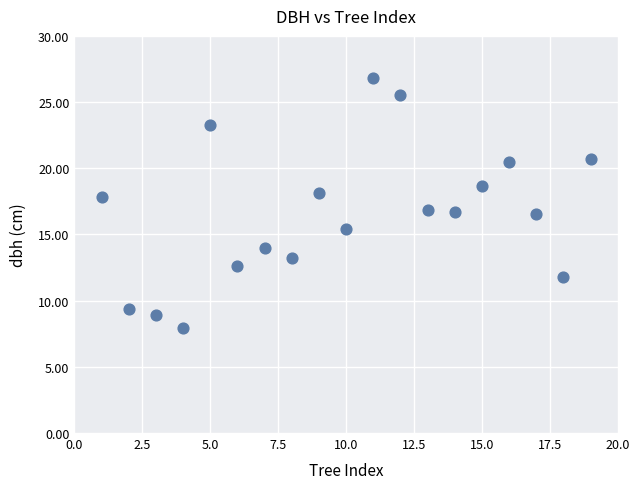

What is the range of X values (max minus min)?

18.0